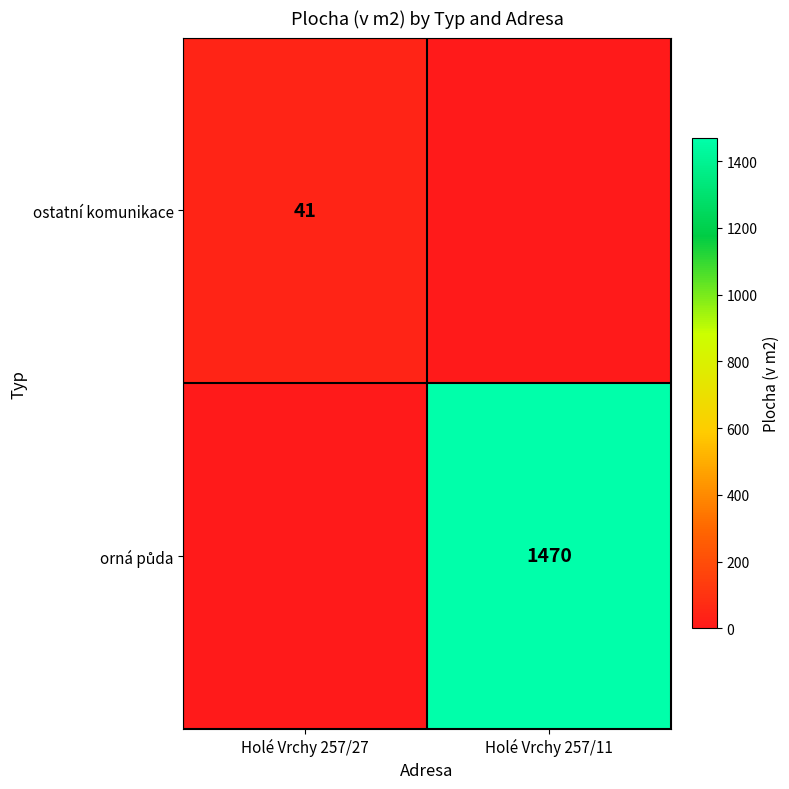

How many categories are shown in the chart?

2